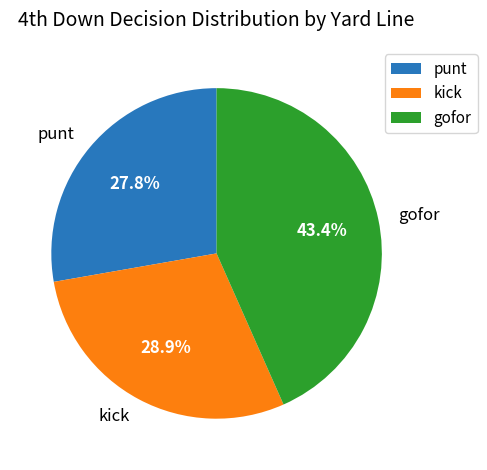

Between kick and gofor, which is larger?

gofor